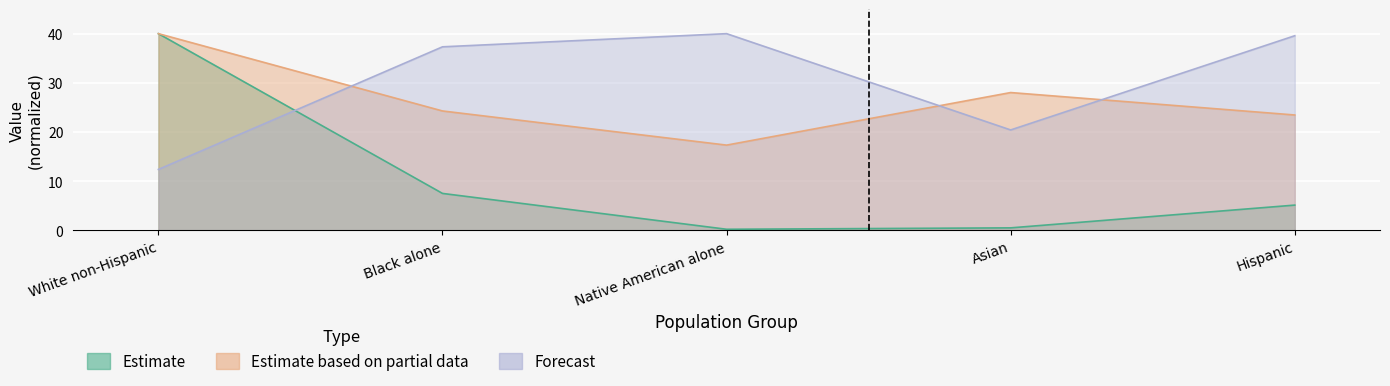

What is the sum of all Estimate based on partial data values?

133.1